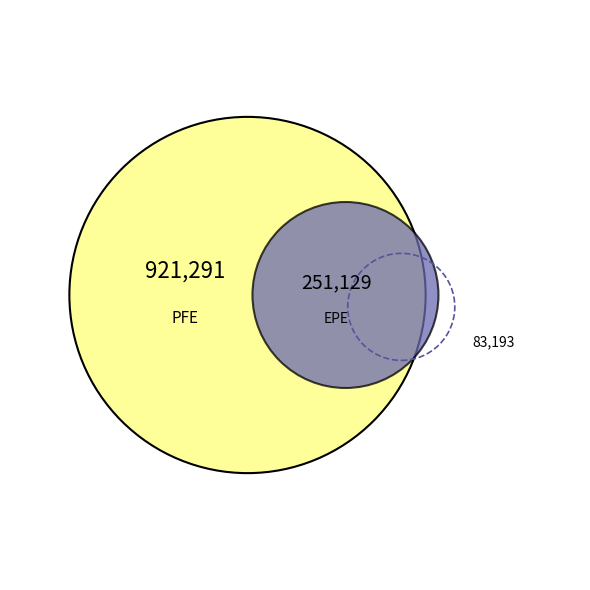

To the nearest percent, what is the difference between the BaselEE_mean and EPE_mean slice percentages?

13%